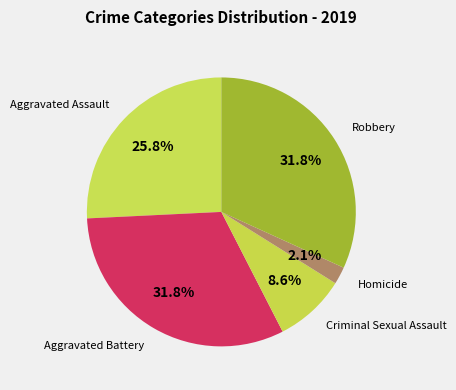

Approximately how many times larger is the value at Homicide compared to Aggravated Battery?

0.1